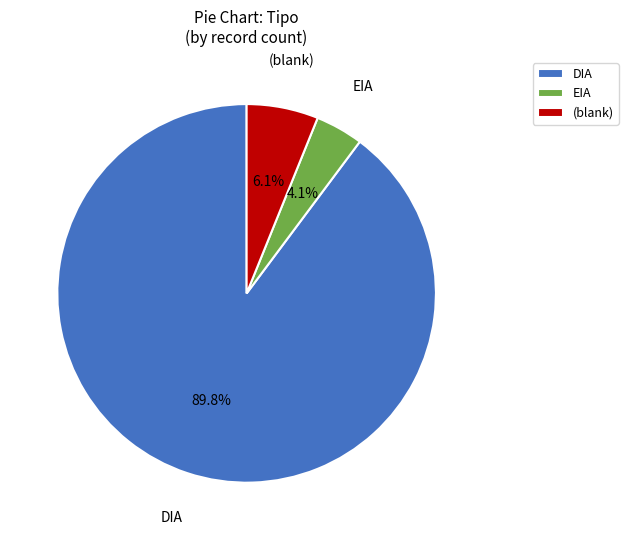

Between EIA and DIA, which is larger?

DIA